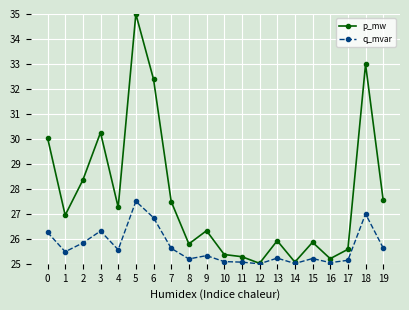

What is the value of the p_mw point at the 7th from the left?

32.4